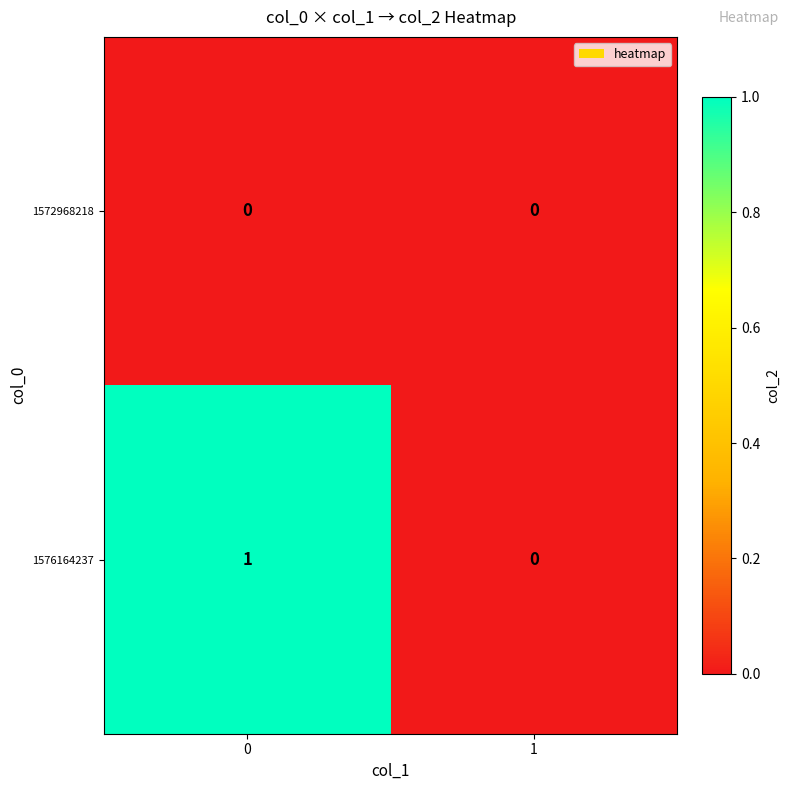

List the series in order of their overall mean, lowest first.

1572968218, 1576164237